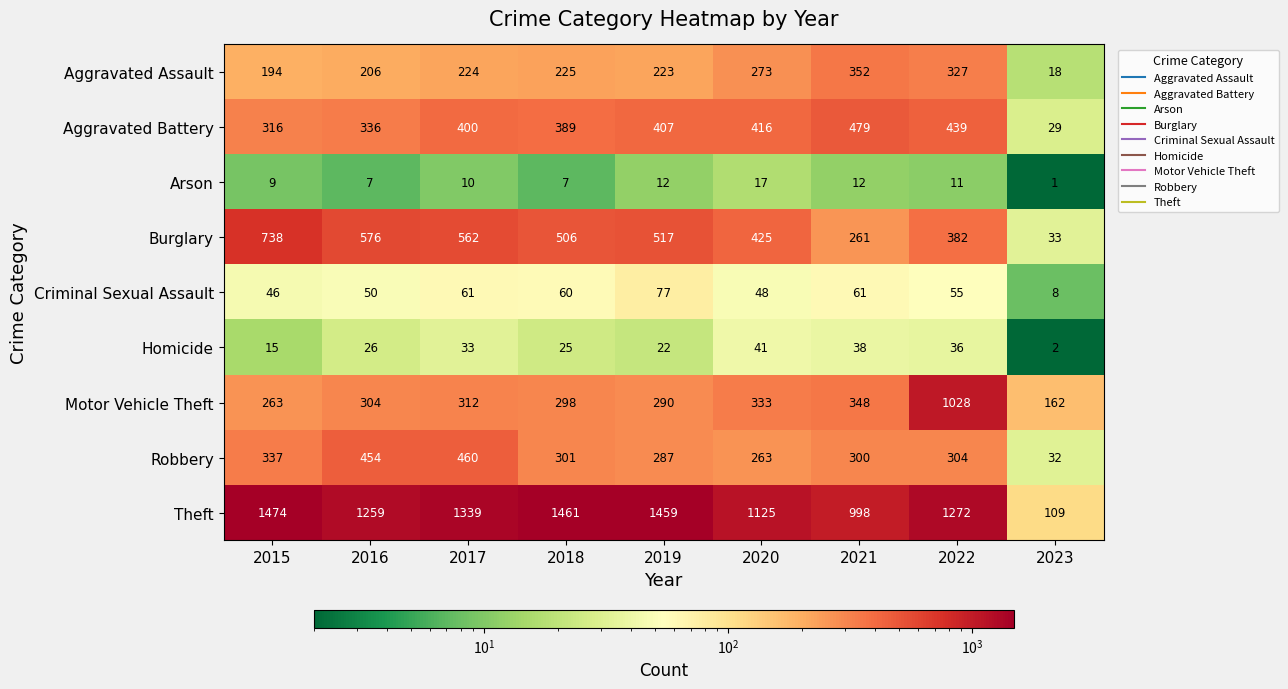

Which series changed the most between 2018 and 2020?

Theft